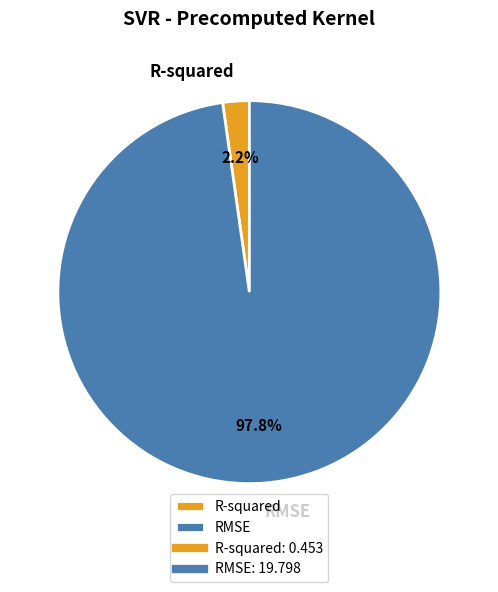

To the nearest percent, what portion does R-squared represent?

2%